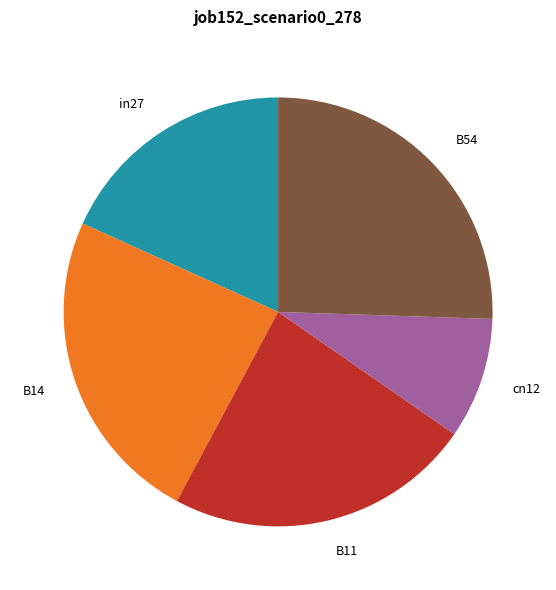

Do in27 and B54 together represent more than half of the pie?

No